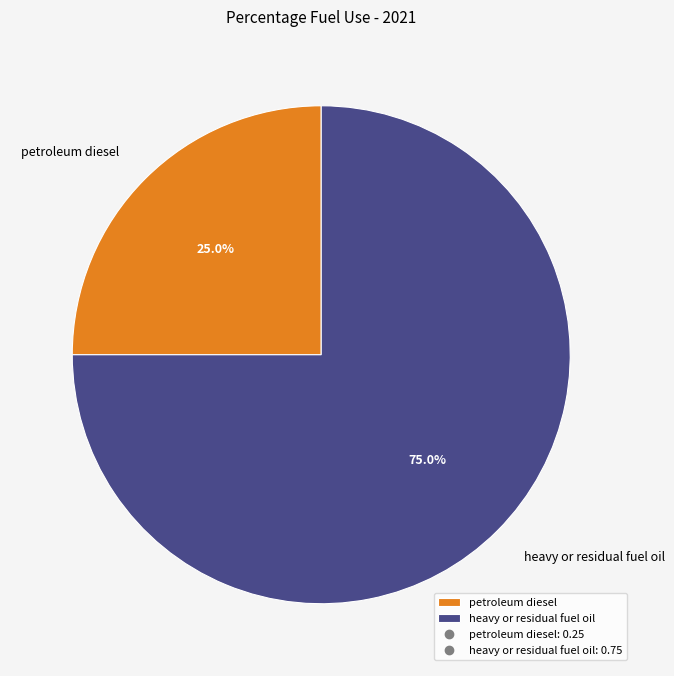

What percentage do heavy or residual fuel oil and petroleum diesel together represent?

100.0%